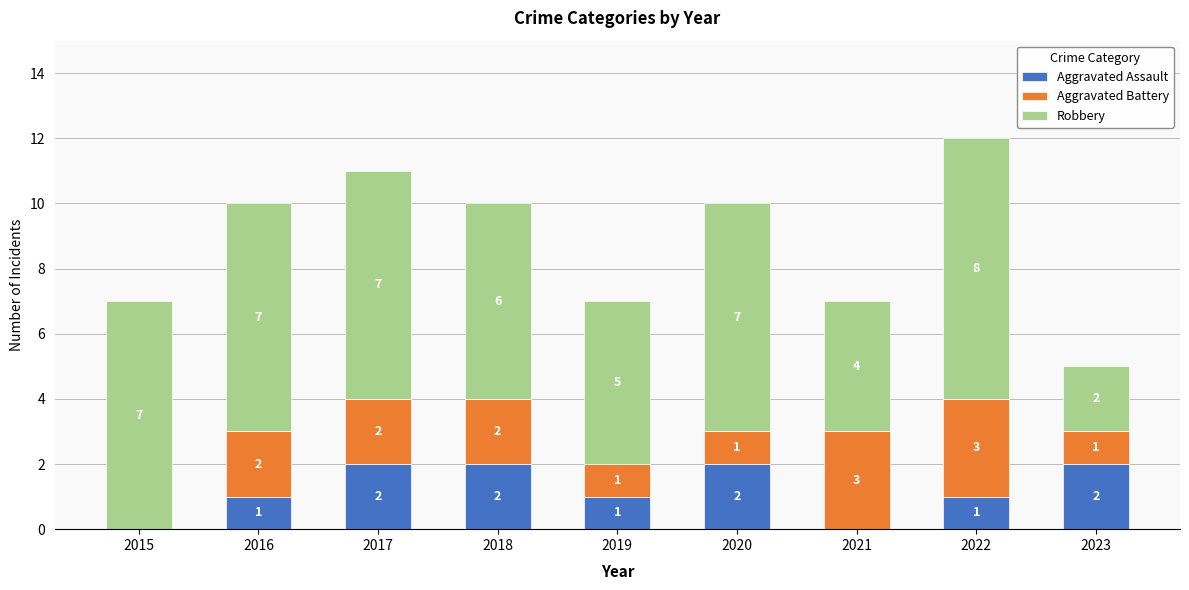

Are the bars horizontal?

No